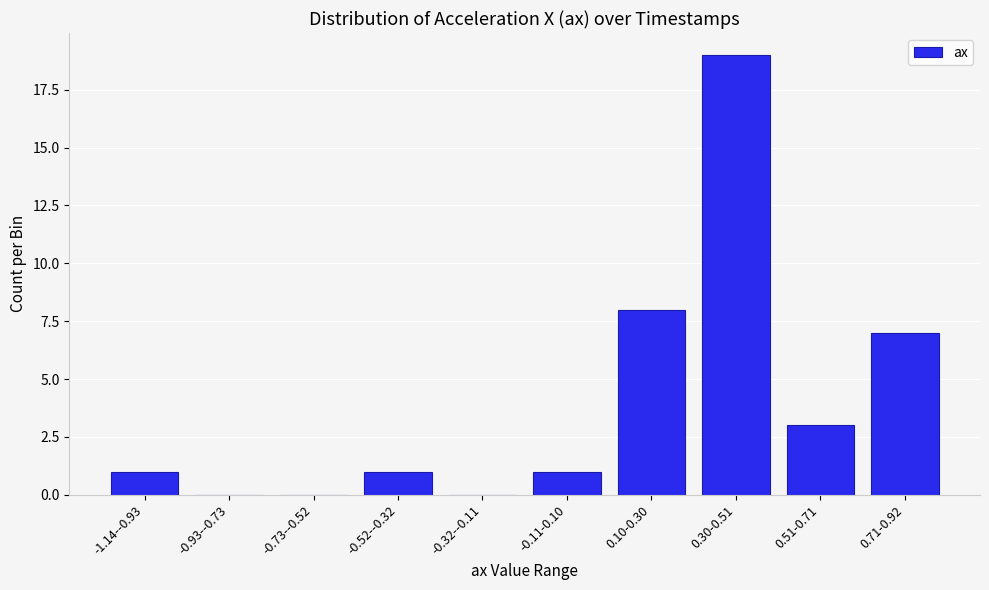

Reading right to left, extract all data points from this chart.

0.71-0.92=7	0.51-0.71=3	0.30-0.51=19	0.10-0.30=8	-0.11-0.10=1	-0.32--0.11=0	-0.52--0.32=1	-0.73--0.52=0	-0.93--0.73=0	-1.14--0.93=1